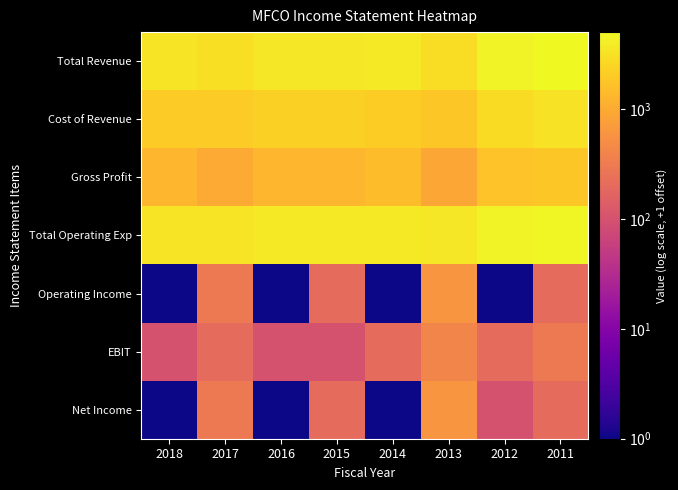

What is the minimum value shown in the chart?

1